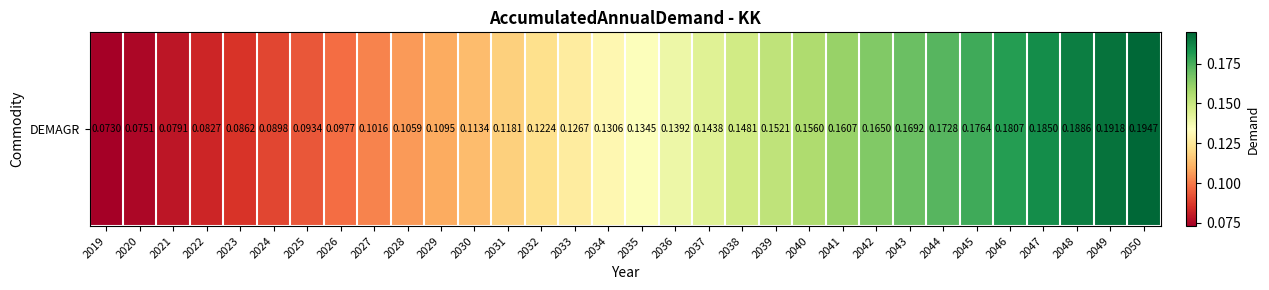

What is the sum of all values?

4.3